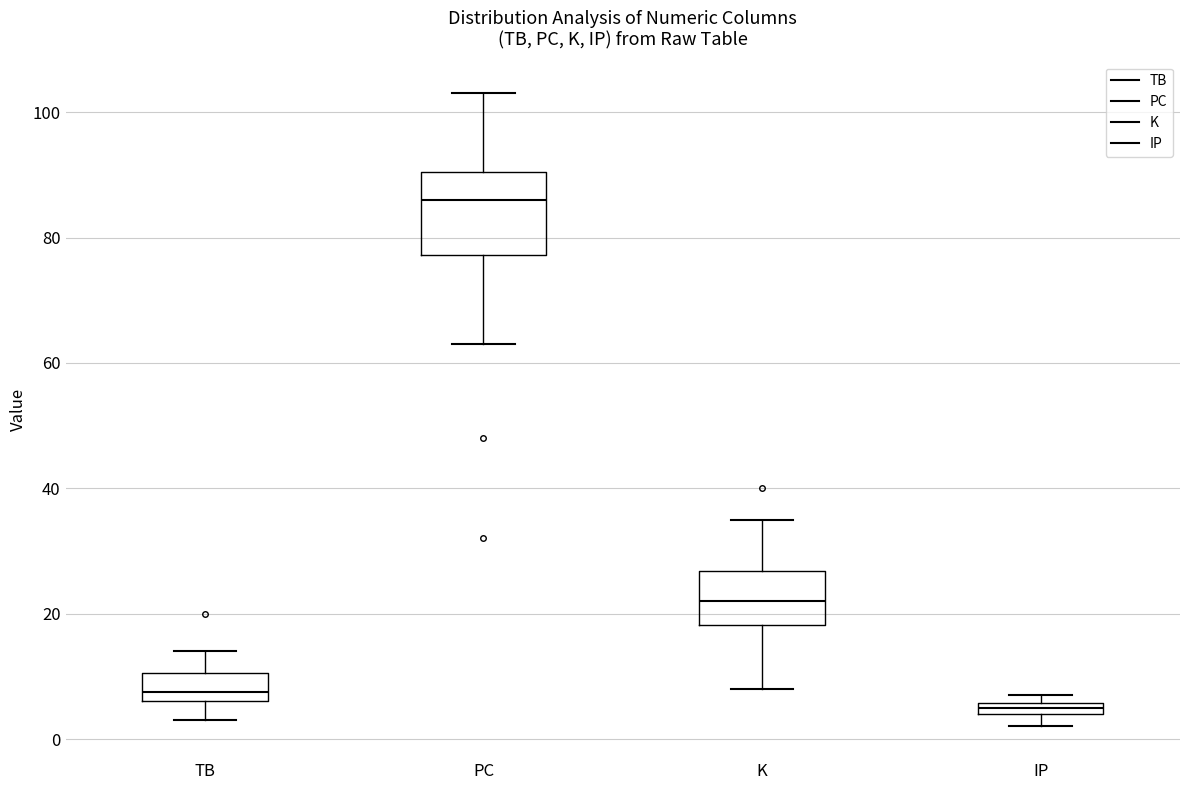

Which box is the tallest, from its lower edge to its upper edge?

PC